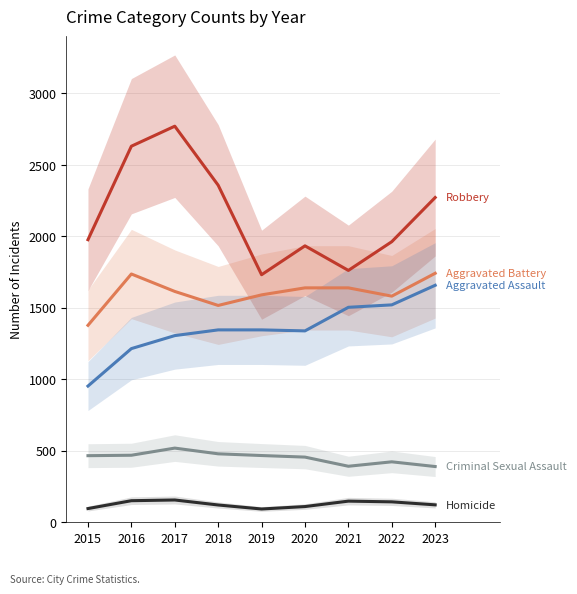

What is the value of the Aggravated Assault point at the 1st from the left?

951